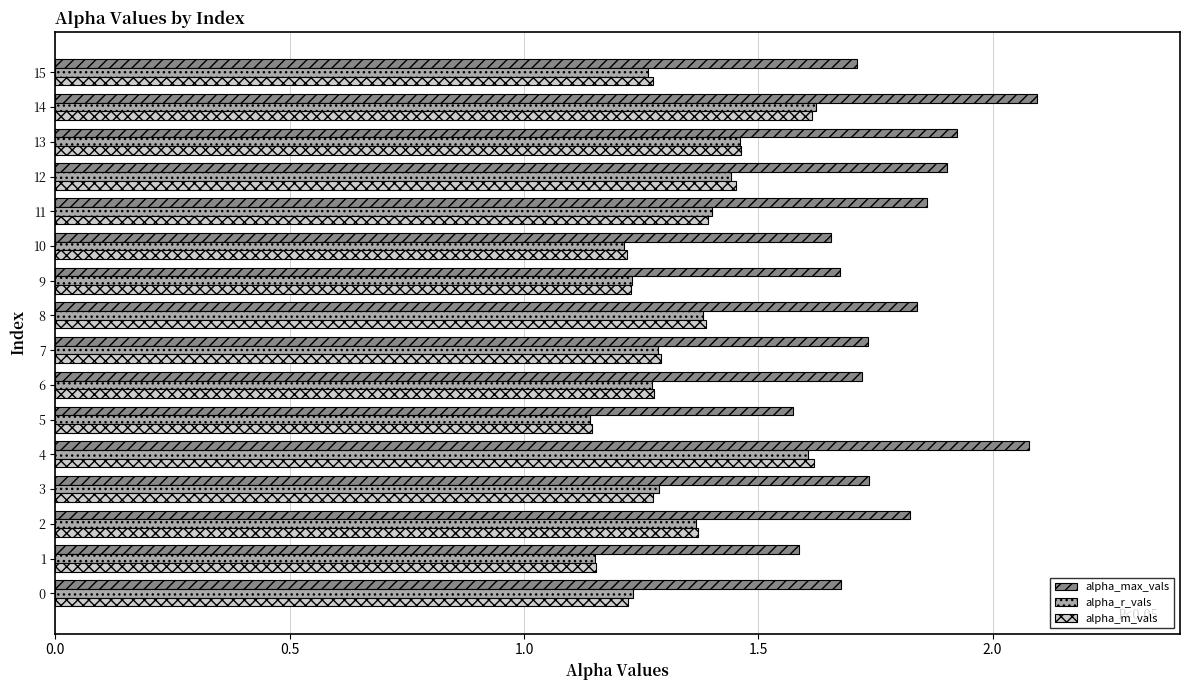

Is the value of alpha_m_vals at 2 greater than the value of alpha_r_vals at 12?

No